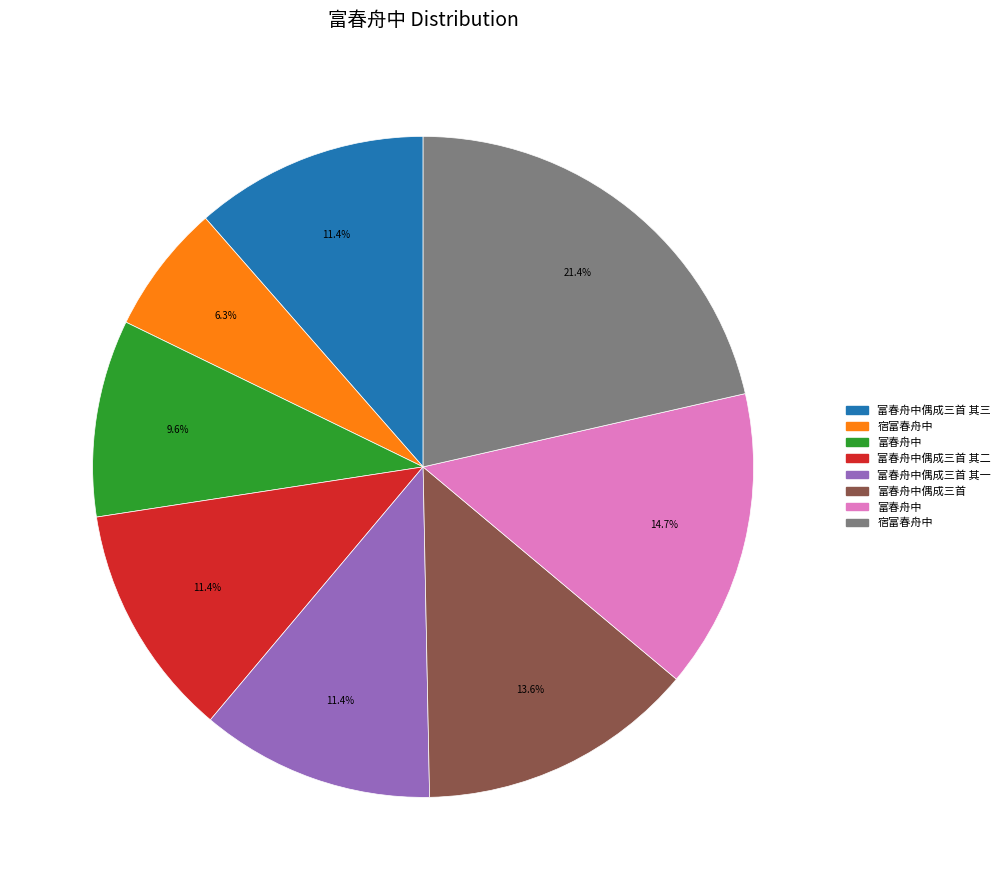

Is there a majority slice in this chart?

No